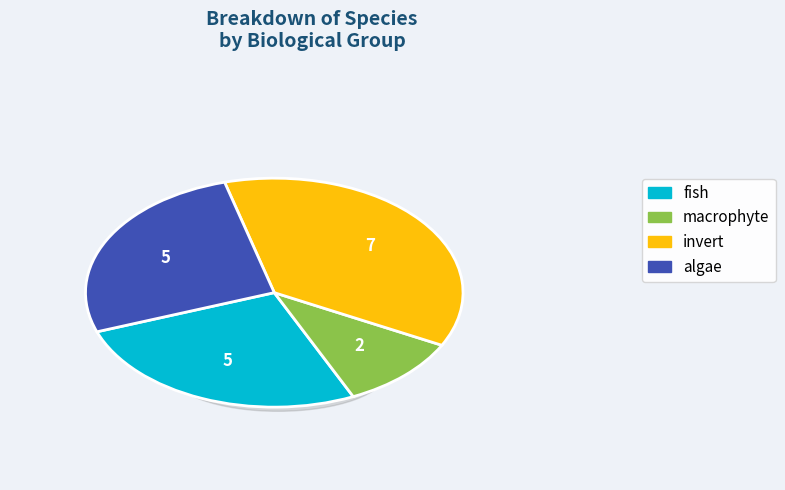

What percentage is the fish slice, to the nearest percent?

26%